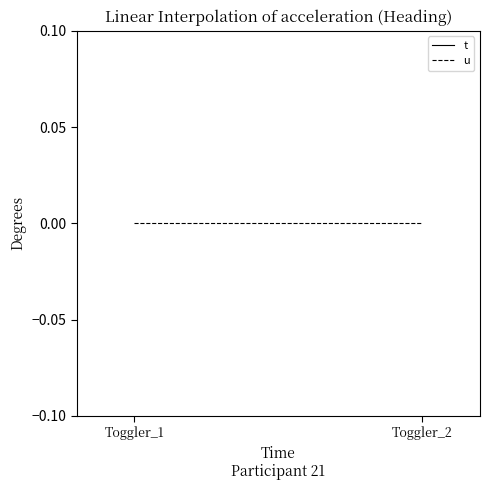

What is the total value across all series at Toggler_1?

1.0